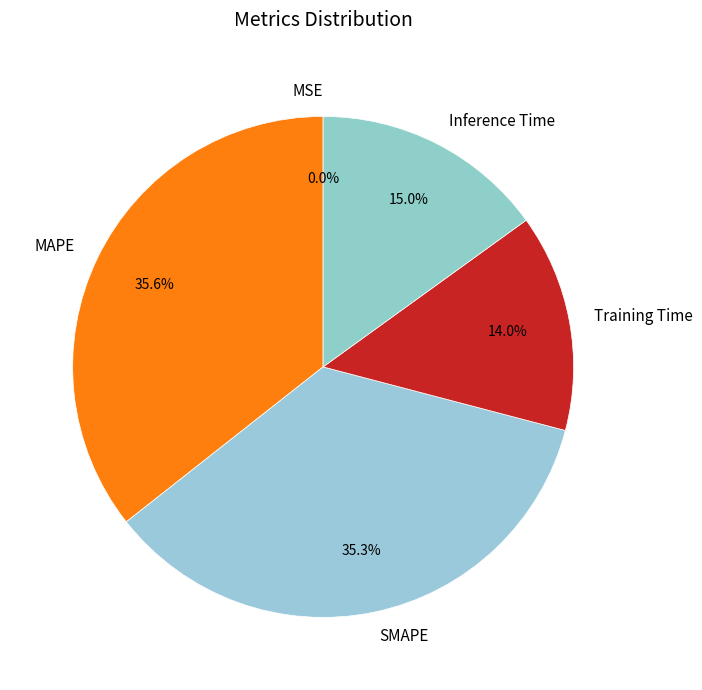

To the nearest percent, what is the combined percentage of Inference Time and SMAPE?

50%